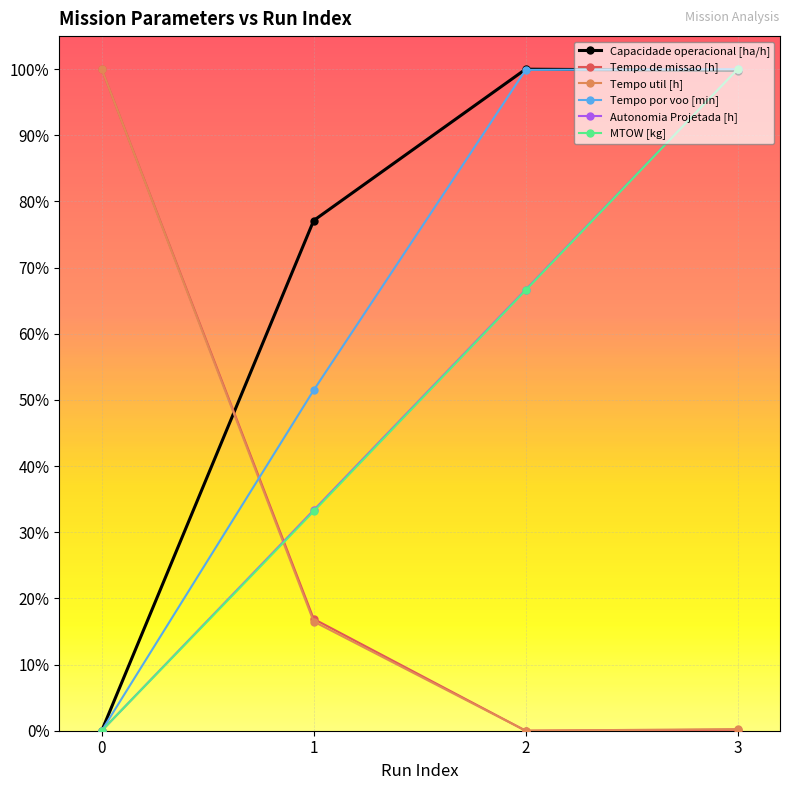

At how many categories does at least one series exceed 33?

4